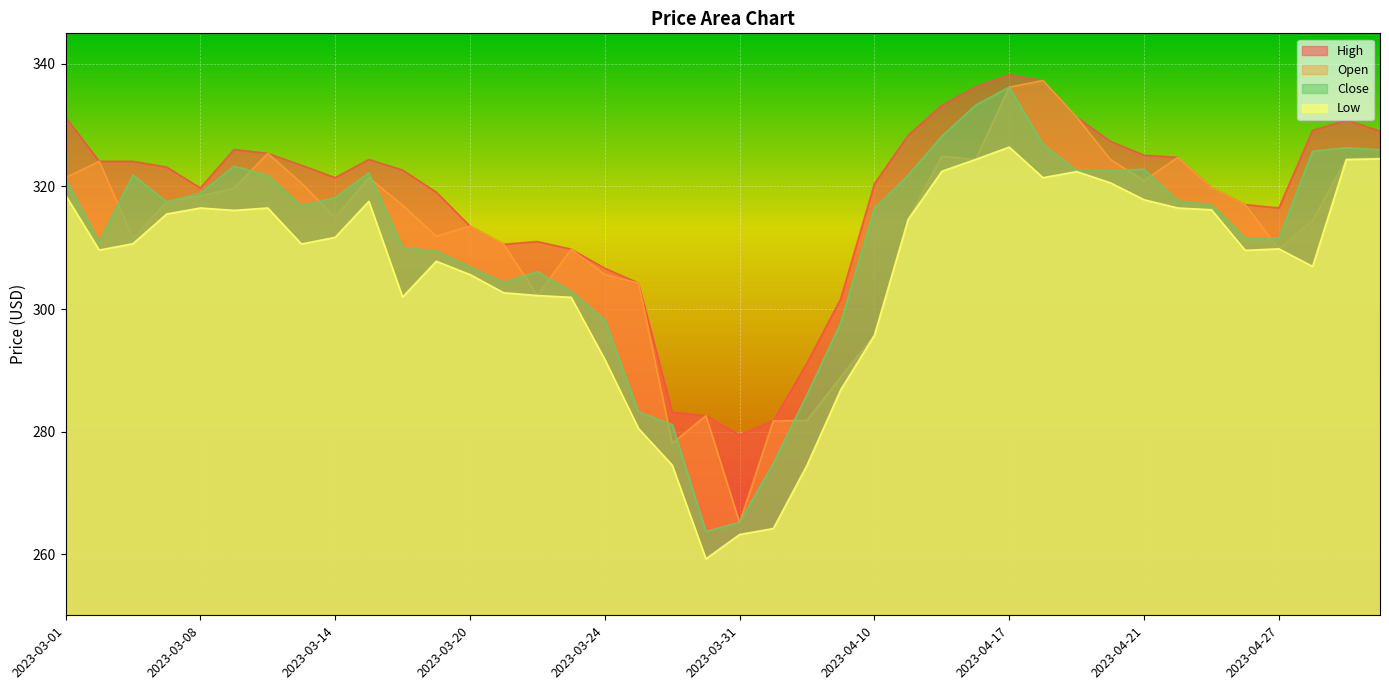

True or false: Low and High cross at least once.

False